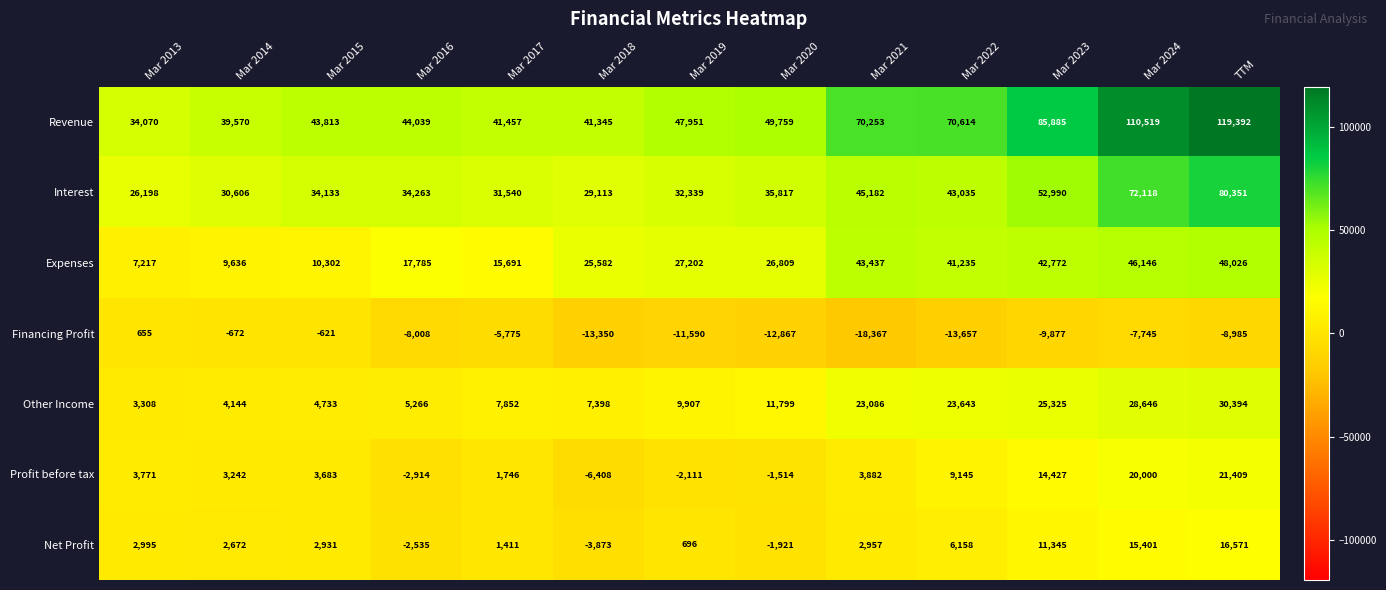

Which series has the largest total across all categories?

Revenue